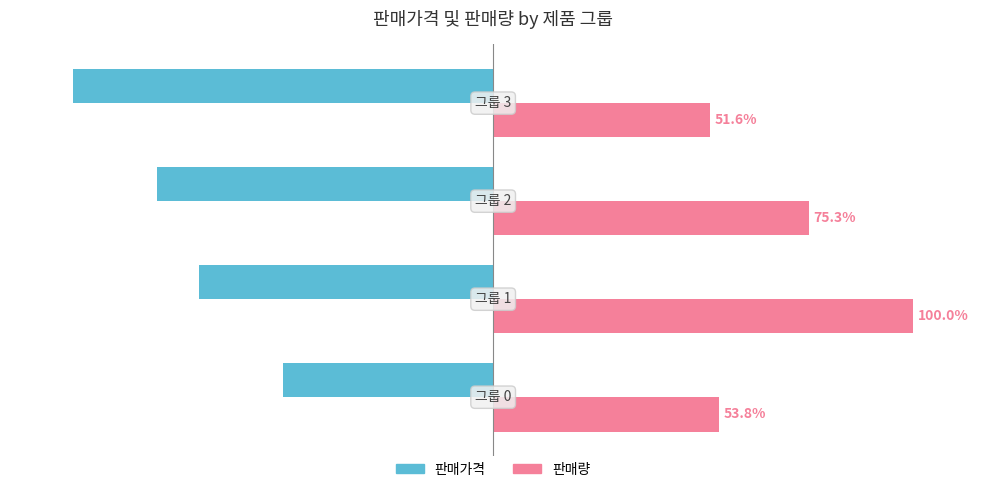

Which series has the widest spread of values?

판매가격